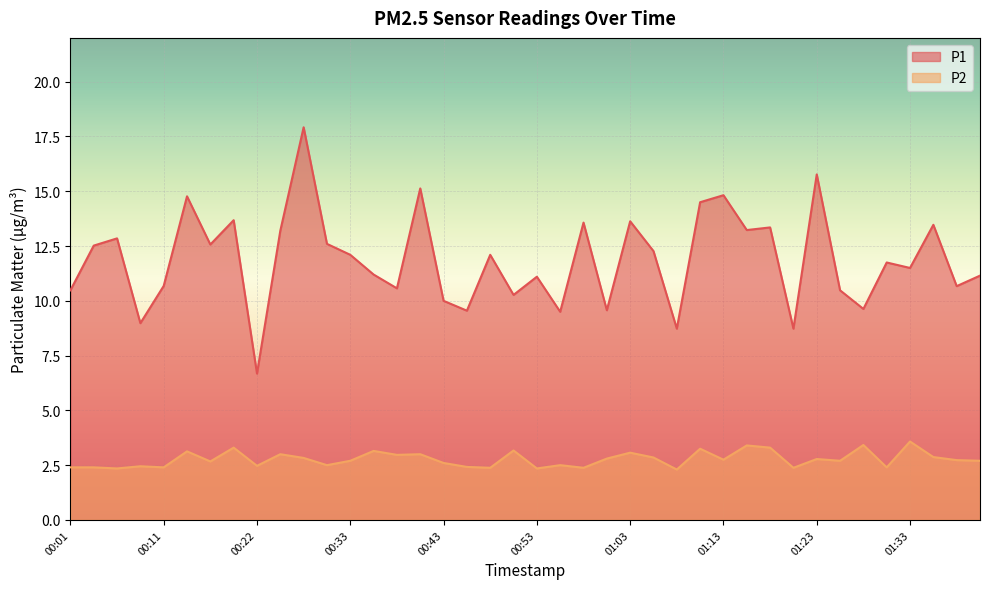

The value of P1 at 00:22 is 6.7. True or false?

True